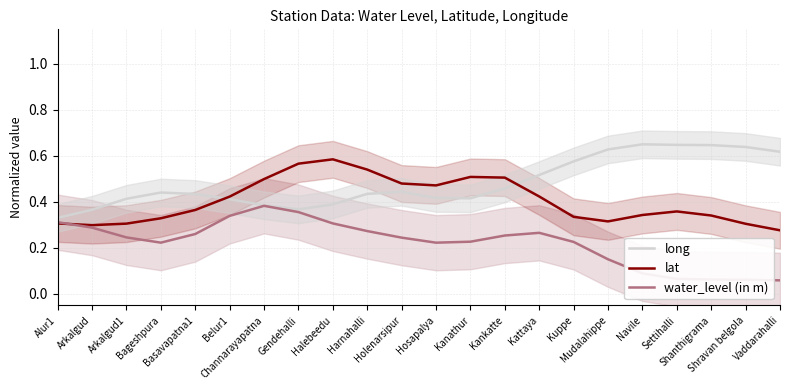

At which category does the chart reach its peak across all series?

Navile